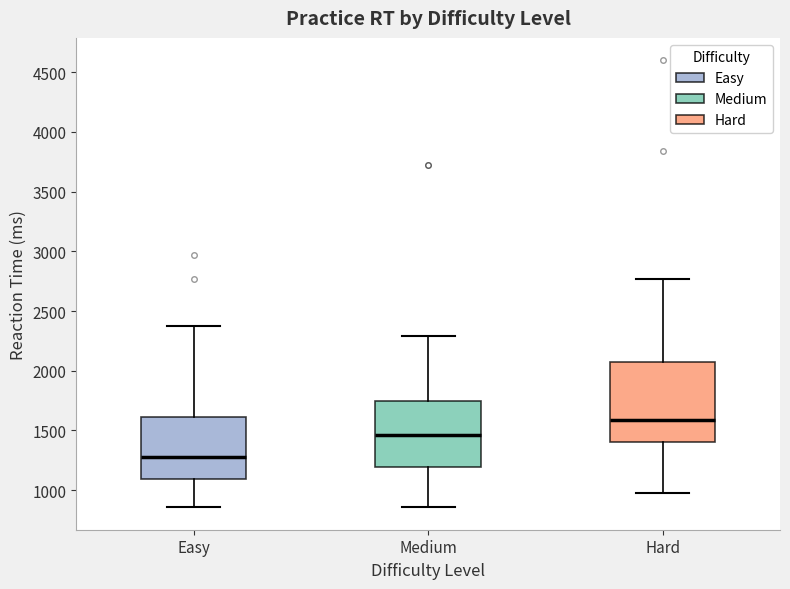

Which box is the tallest, from its lower edge to its upper edge?

Hard